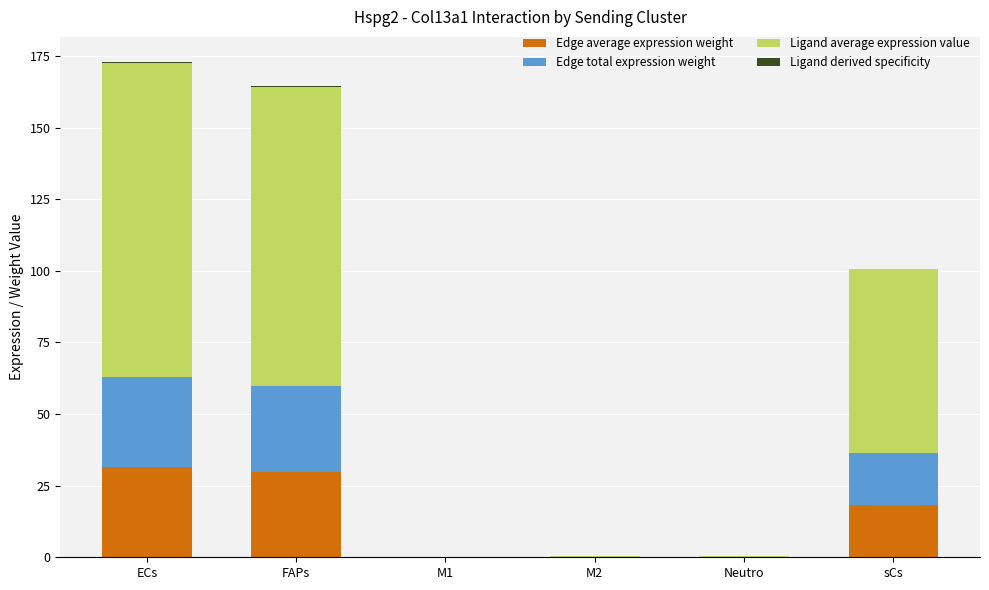

How many distinct data groups are displayed?

4